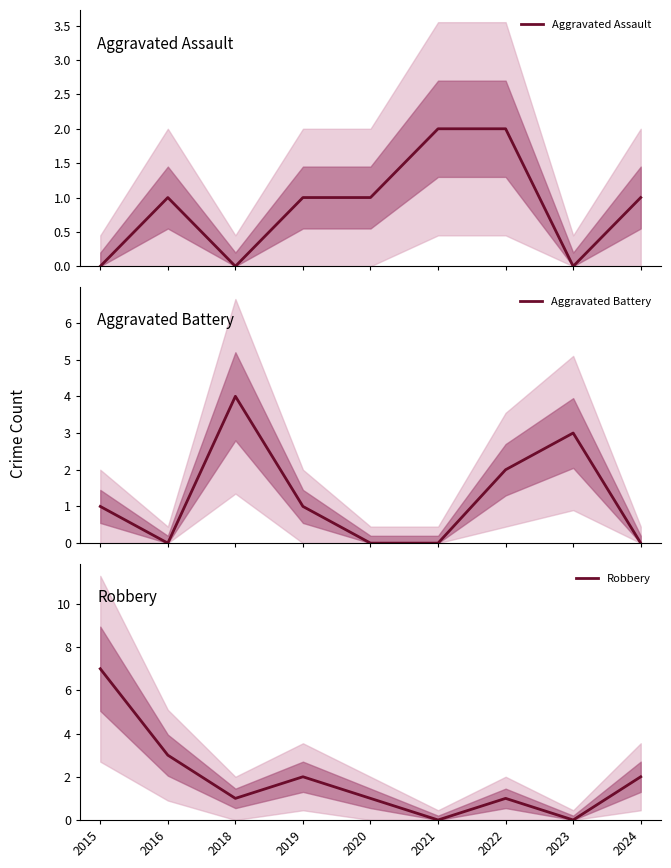

True or false: Robbery has a value of 2 at 2020.

False